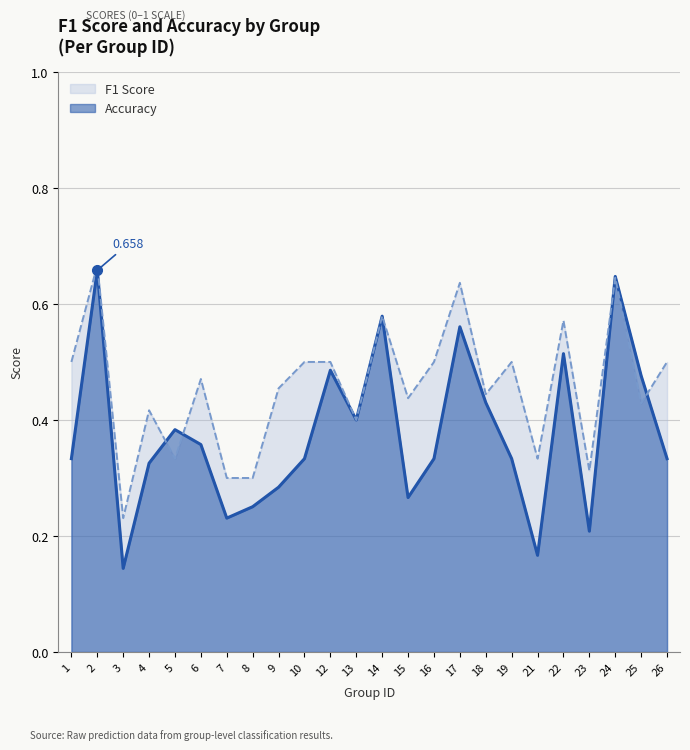

Reading left to right, extract all data points from this chart.

f1: 1=0.3	2=0.7	3=0.1	4=0.3	5=0.4	6=0.4	7=0.2	8=0.3	9=0.3	10=0.3	12=0.5	13=0.4	14=0.6	15=0.3	16=0.3	17=0.6	18=0.4	19=0.3	21=0.2	22=0.5	23=0.2	24=0.6	25=0.5	26=0.3
accuracy: 1=0.5	2=0.7	3=0.2	4=0.4	5=0.3	6=0.5	7=0.3	8=0.3	9=0.5	10=0.5	12=0.5	13=0.4	14=0.6	15=0.4	16=0.5	17=0.6	18=0.4	19=0.5	21=0.3	22=0.6	23=0.3	24=0.6	25=0.4	26=0.5